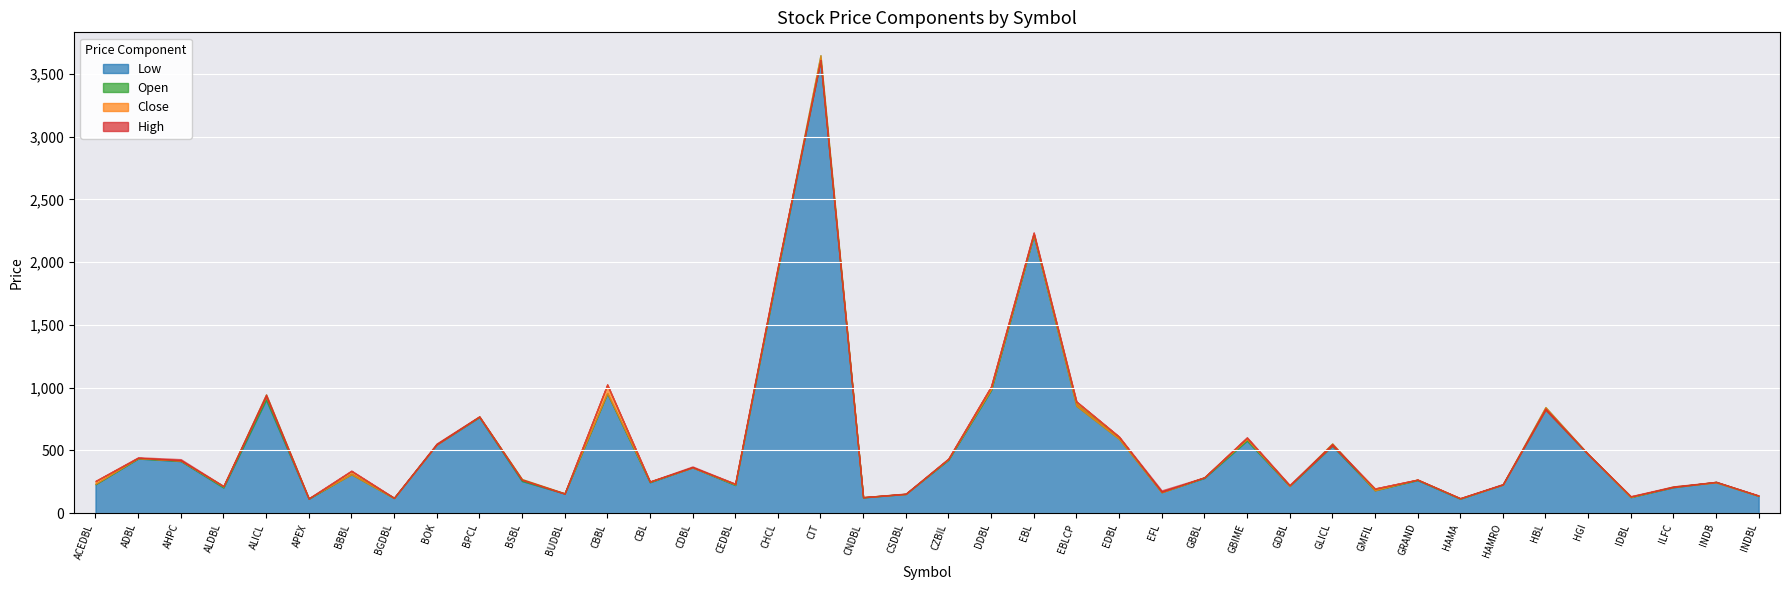

How many data points in Low are above 280?

19